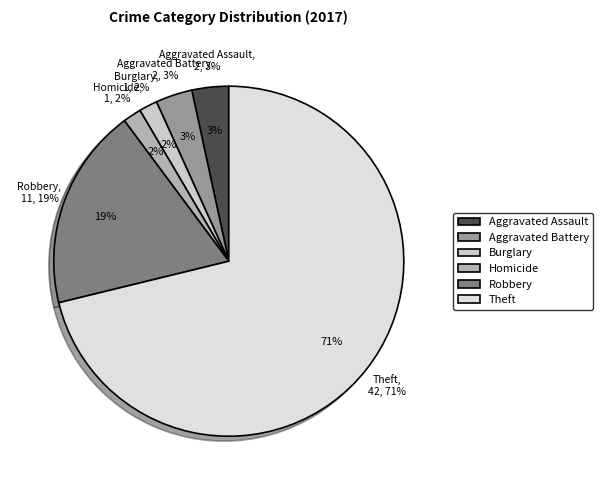

The Theft slice represents 71% of the pie. True or false?

True